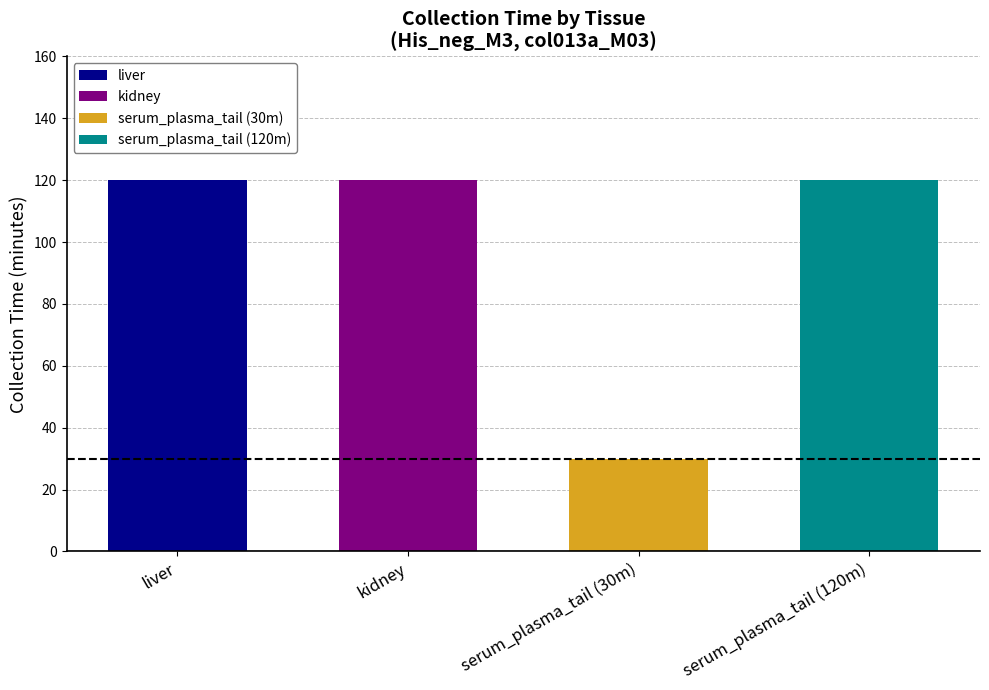

What is the minimum value shown in the chart?

30